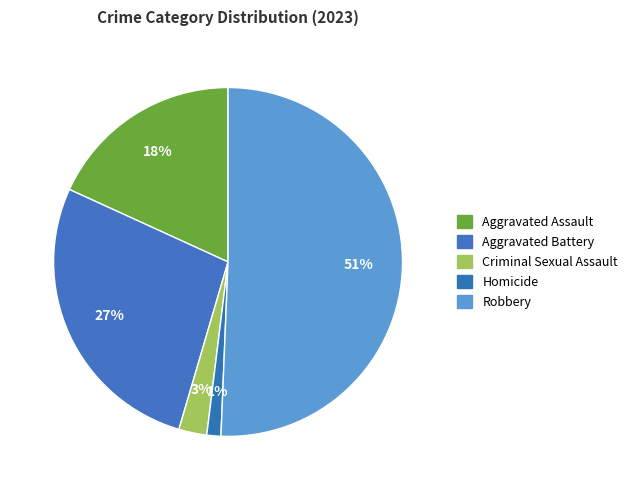

Which category accounts for the majority?

Robbery